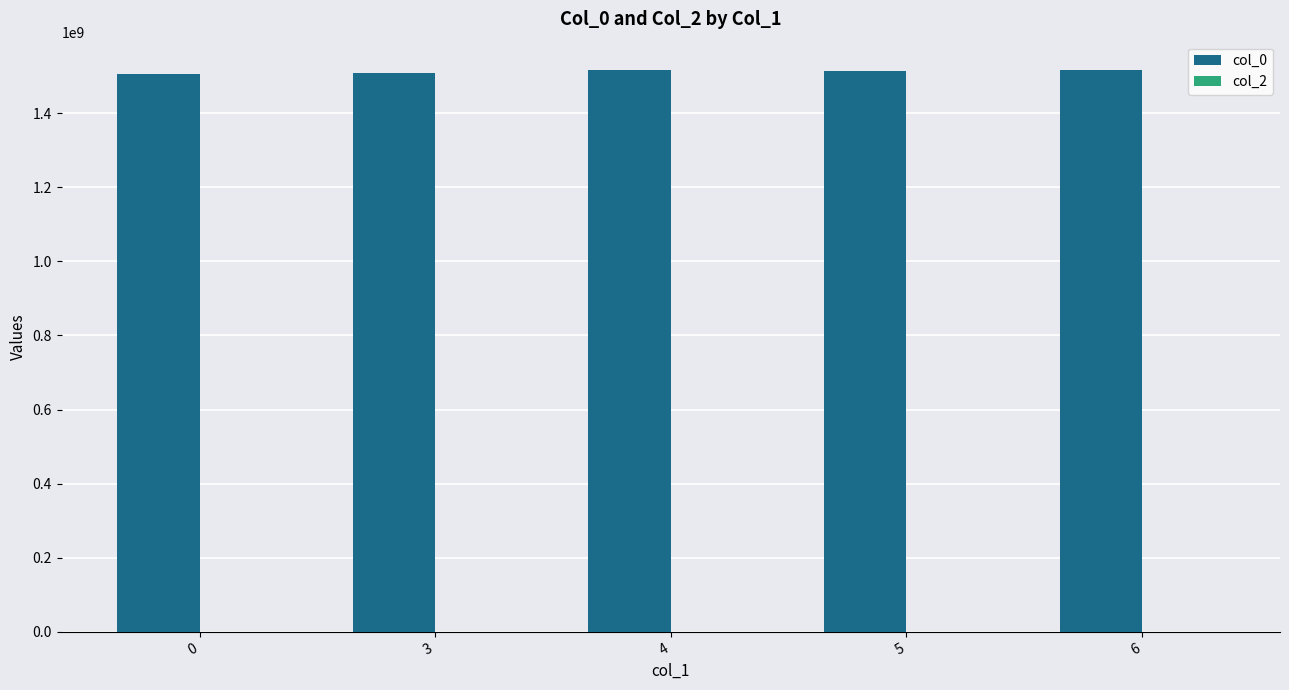

The value of col_0 at 0 is 1507217342.0. True or false?

True